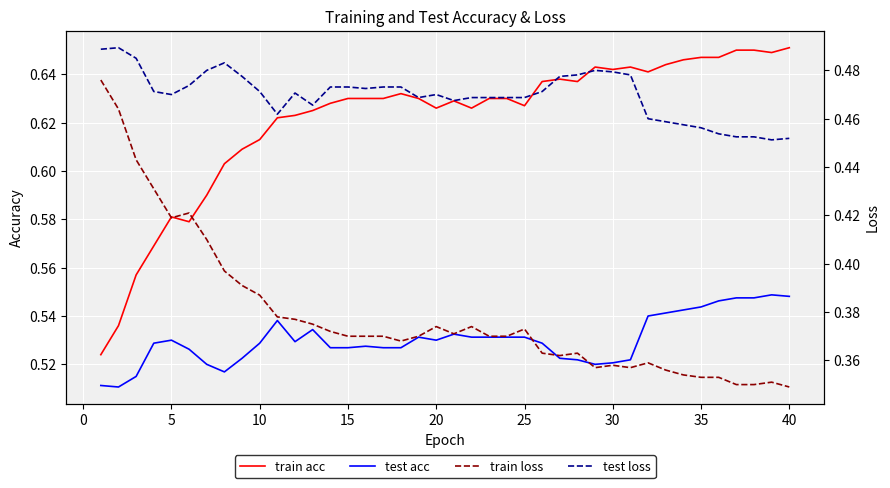

In train acc, how many points are higher than both neighbors (excluding endpoints)?

6